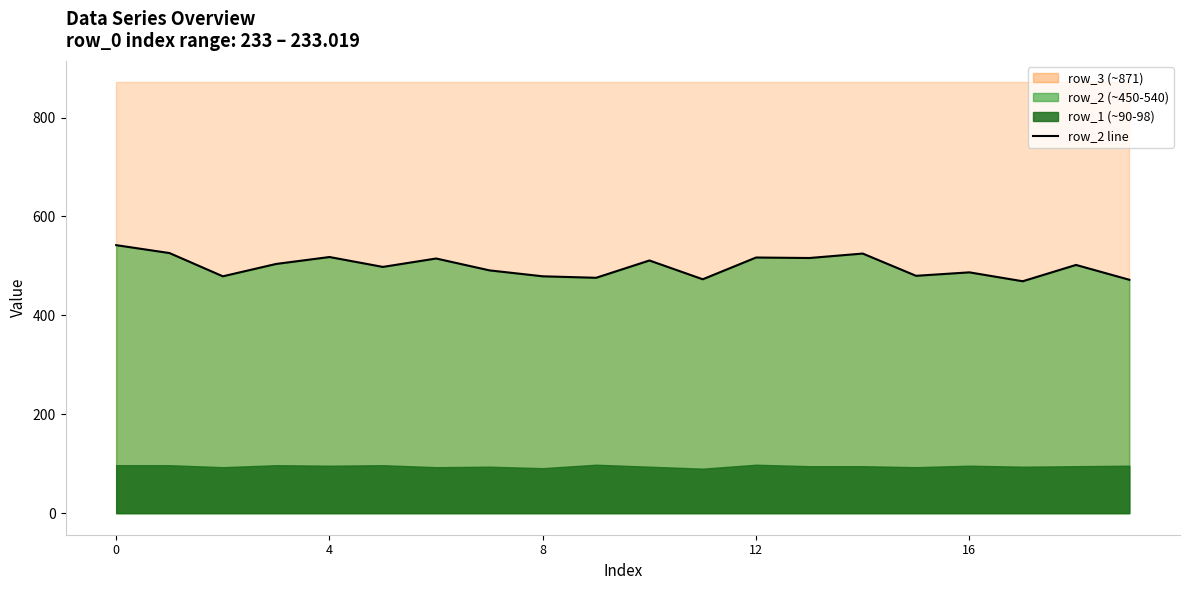

What is the change in value from 8 to 7?

+12